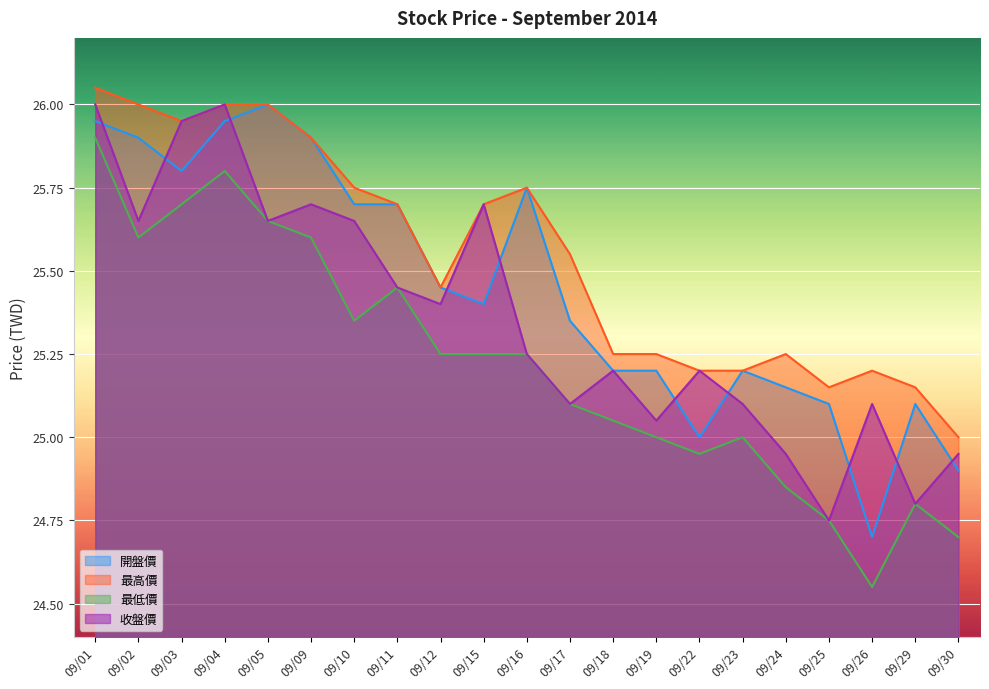

What is the value of the 最高價 point at the 19th from the left?

25.2